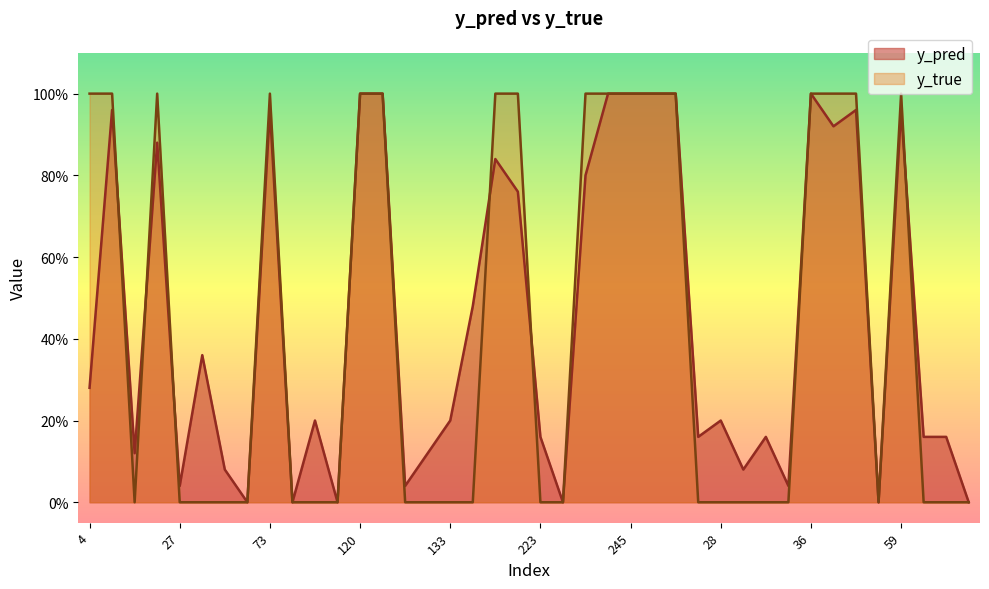

Is it true that y_pred equals 0.2 at 65?

True